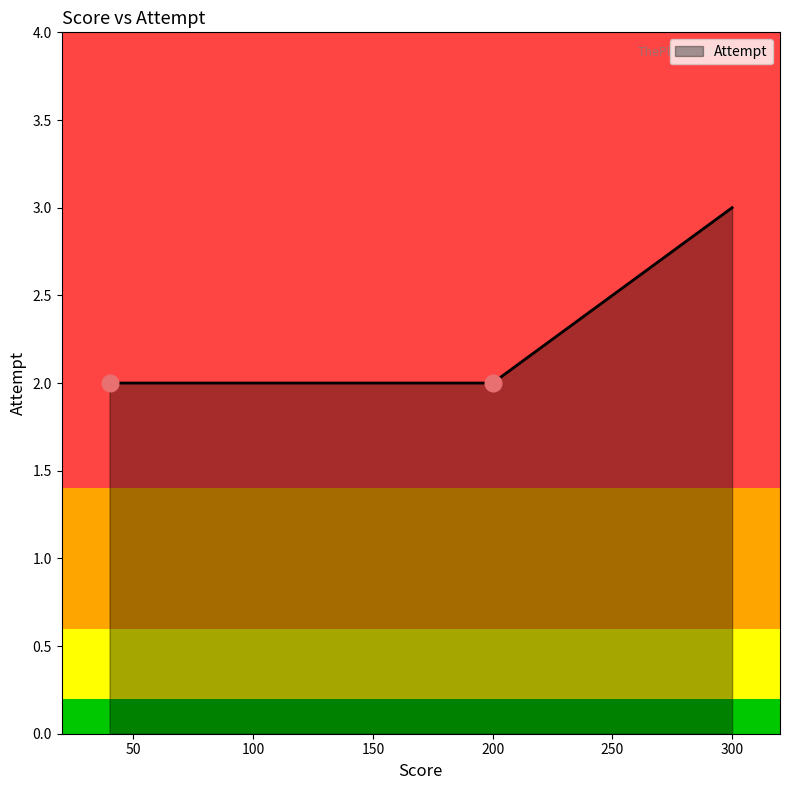

What is the greatest value displayed?

3